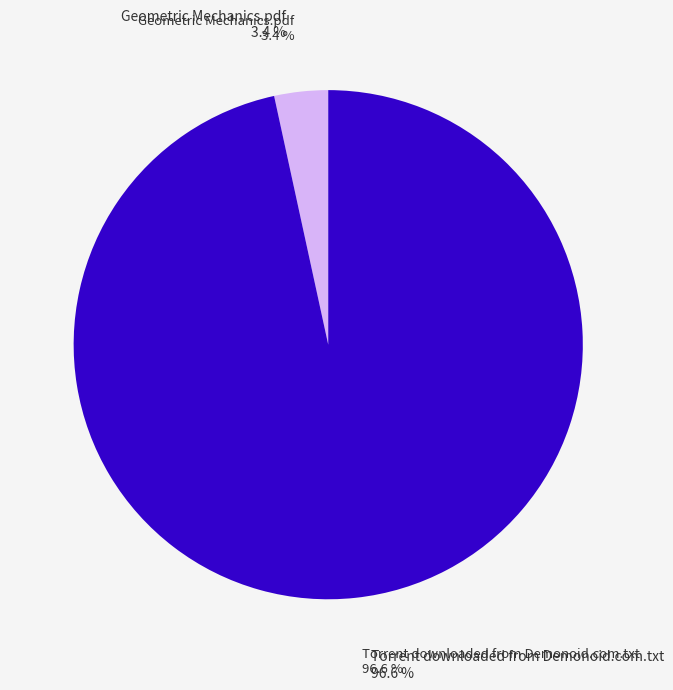

How many segments does this pie chart have?

2